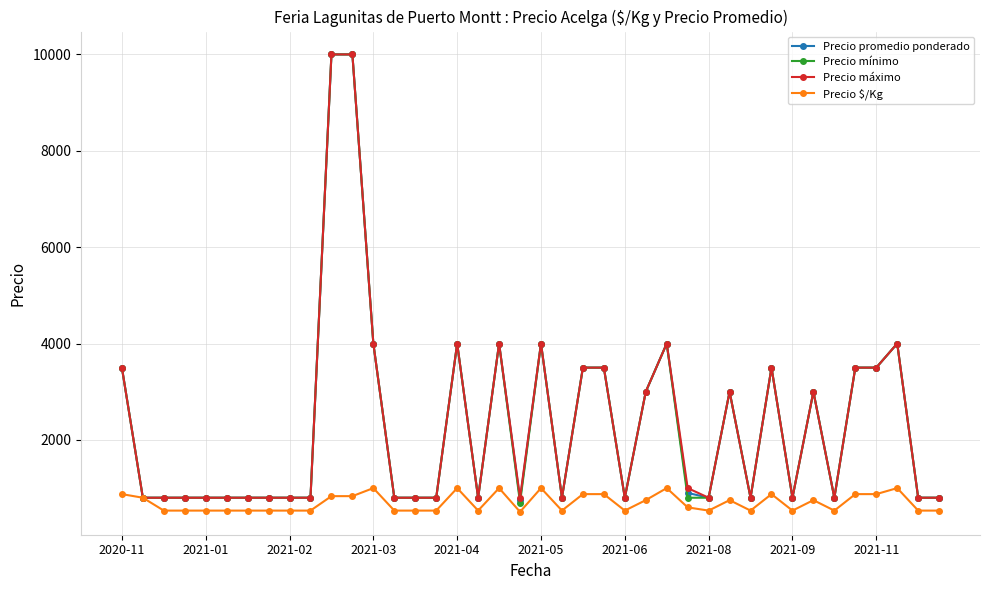

At how many categories does at least one series exceed 1170?

17